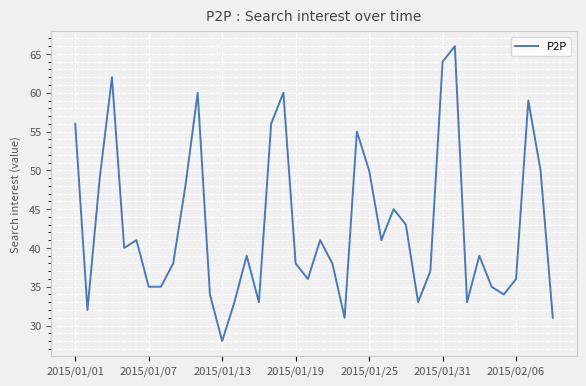

What is the sum of all values?

1714